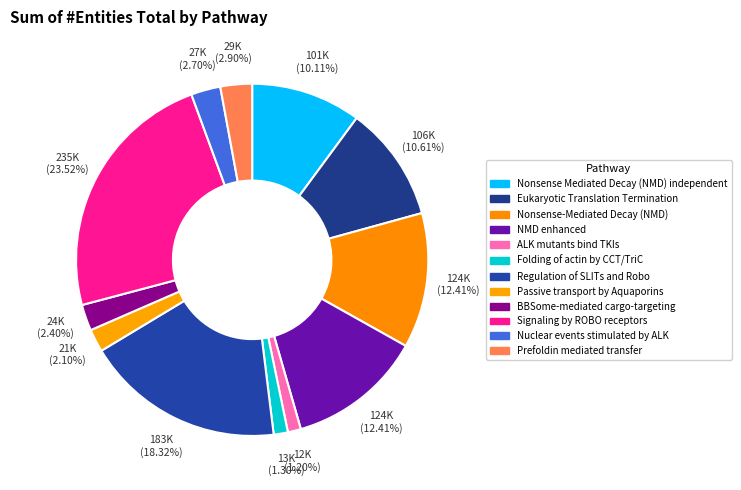

Rank the categories by value from lowest to highest.

ALK mutants bind TKIs, Folding of actin by CCT/TriC, Passive transport by Aquaporins, BBSome-mediated cargo-targeting, Nuclear events stimulated by ALK, Prefoldin mediated transfer, Nonsense Mediated Decay (NMD) independent, Eukaryotic Translation Termination, Nonsense-Mediated Decay (NMD), NMD enhanced, Regulation of SLITs and Robo, Signaling by ROBO receptors